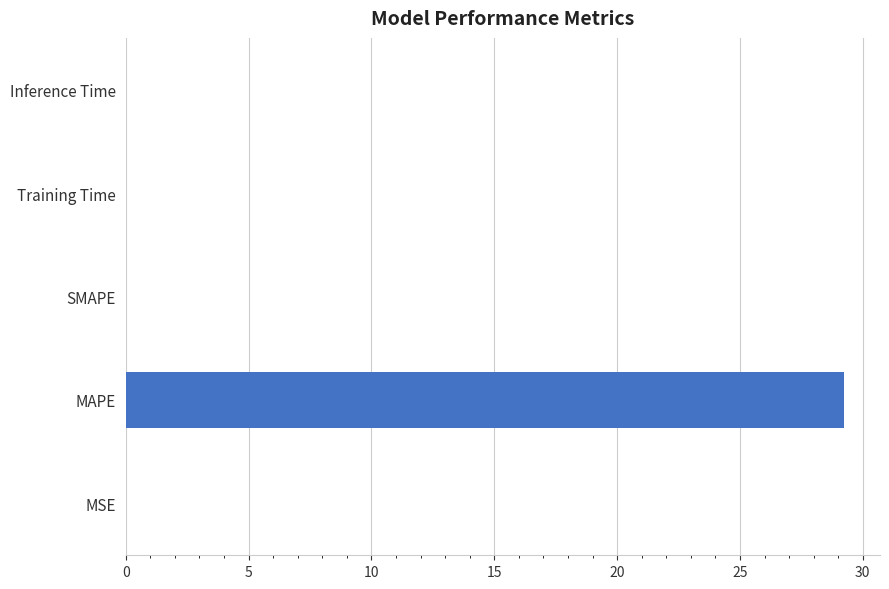

What is the approximate value at MAPE?

29.2